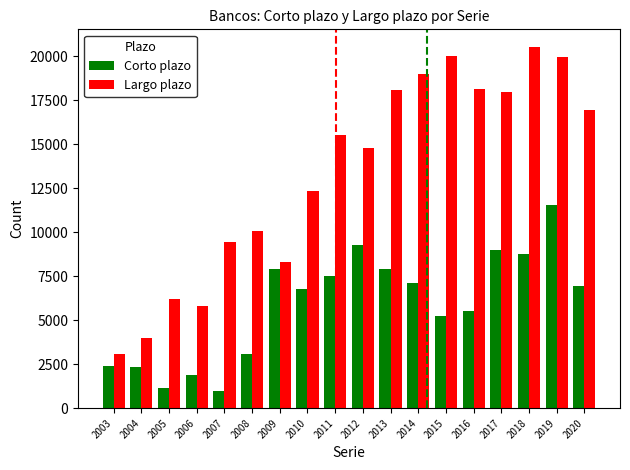

Is the value of Largo plazo at 2005 greater than the value of Corto plazo at 2019?

No